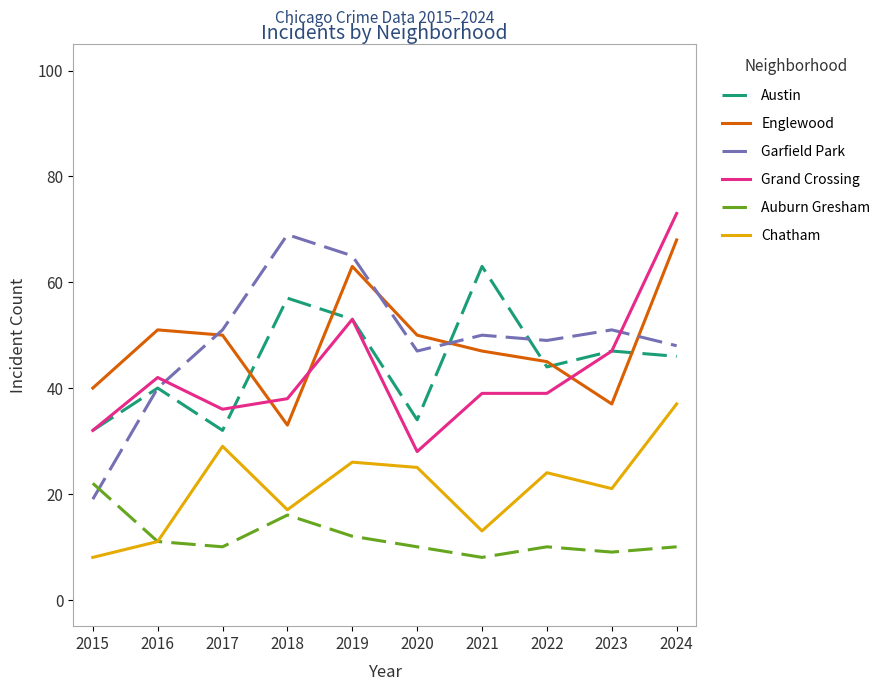

The Garfield Park series shows 34 at 2022. True or false?

False